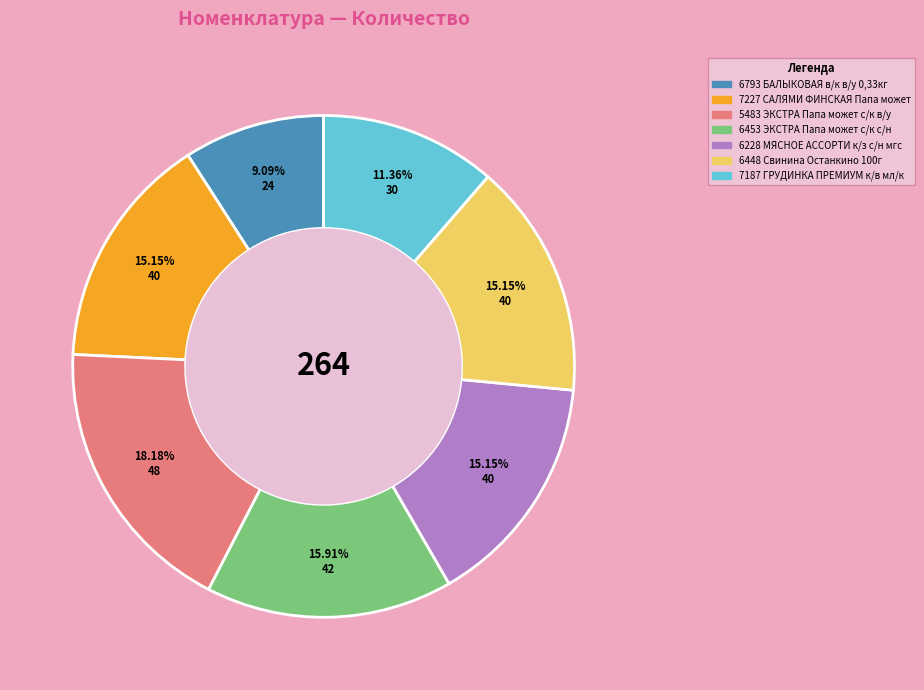

To the nearest percent, what portion does 7187 ГРУДИНКА ПРЕМИУМ к/в мл/к represent?

11%